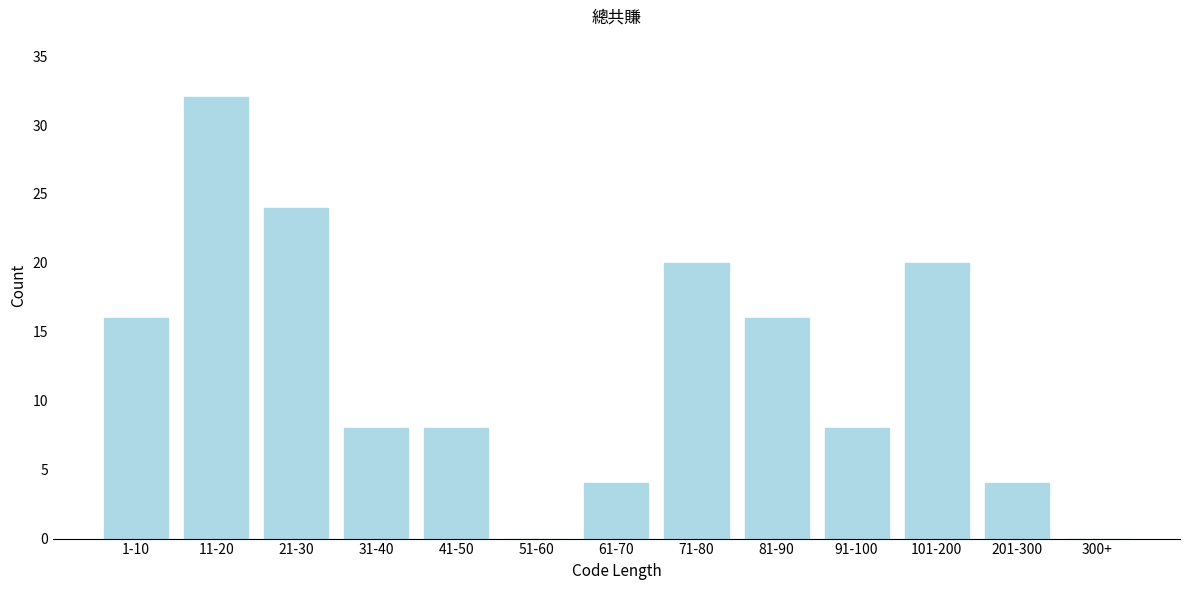

Reading right to left, transcribe all the data shown in this chart.

300+=0	201-300=4	101-200=20	91-100=8	81-90=16	71-80=20	61-70=4	51-60=0	41-50=8	31-40=8	21-30=24	11-20=32	1-10=16